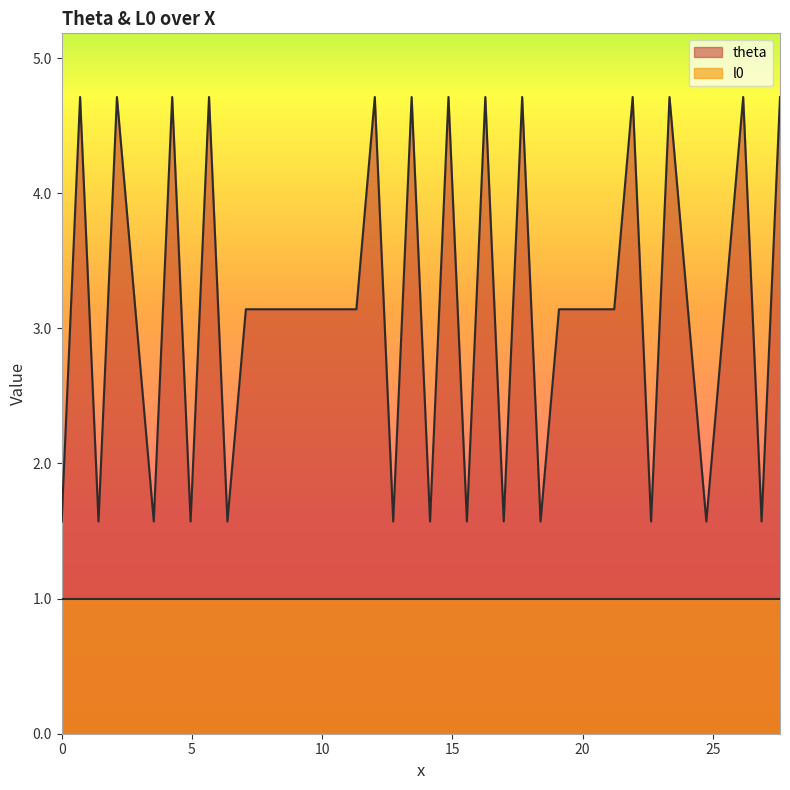

True or false: theta and l0 cross at least once.

False